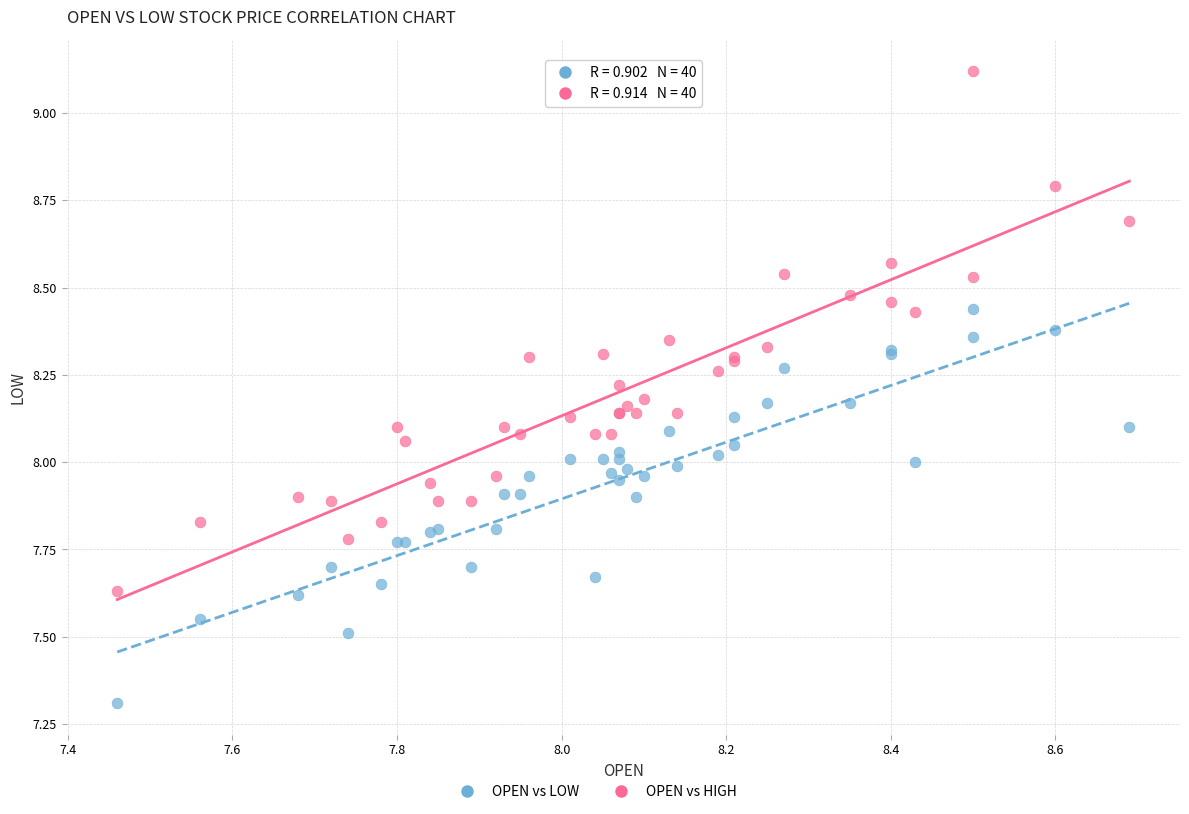

Which series reaches the maximum Y coordinate?

OPEN vs HIGH